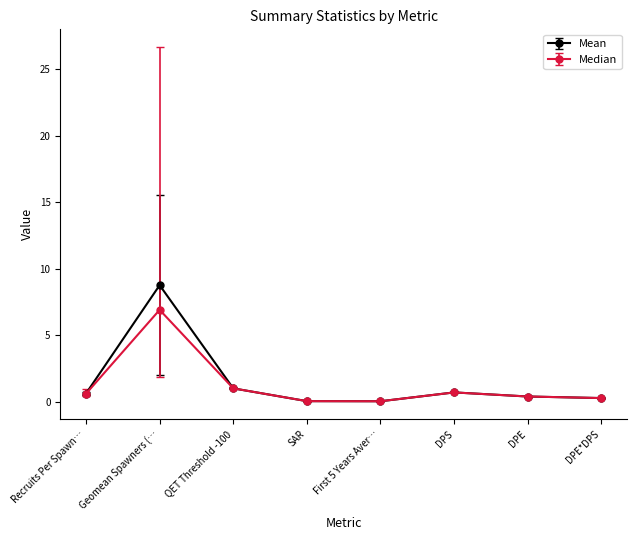

Which series changed the most between Recruits Per Spawn… and Geomean Spawners (…?

Mean